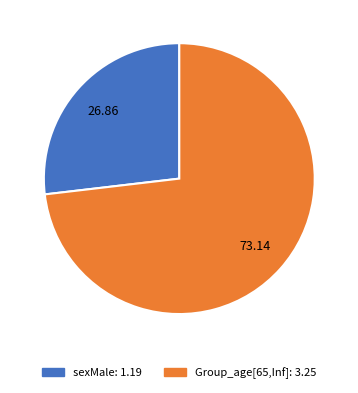

Is there any slice that represents more than half of the pie?

Yes